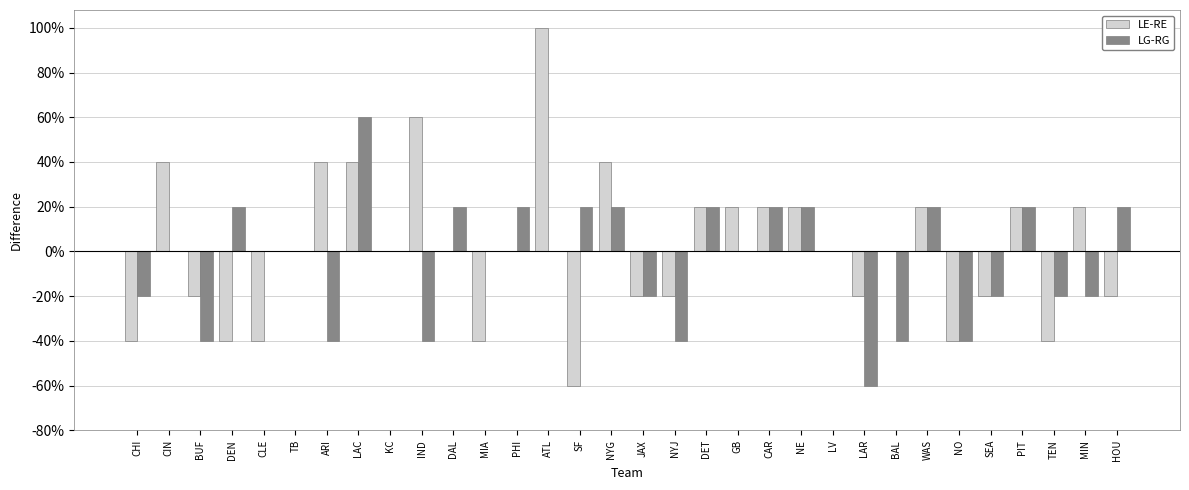

Reading left to right, transcribe all the data shown in this chart.

LE-RE: CHI=-2	CIN=2	BUF=-1	DEN=-2	CLE=-2	TB=0	ARI=2	LAC=2	KC=0	IND=3	DAL=0	MIA=-2	PHI=0	ATL=5	SF=-3	NYG=2	JAX=-1	NYJ=-1	DET=1	GB=1	CAR=1	NE=1	LV=0	LAR=-1	BAL=0	WAS=1	NO=-2	SEA=-1	PIT=1	TEN=-2	MIN=1	HOU=-1
LG-RG: CHI=-1	CIN=0	BUF=-2	DEN=1	CLE=0	TB=0	ARI=-2	LAC=3	KC=0	IND=-2	DAL=1	MIA=0	PHI=1	ATL=0	SF=1	NYG=1	JAX=-1	NYJ=-2	DET=1	GB=0	CAR=1	NE=1	LV=0	LAR=-3	BAL=-2	WAS=1	NO=-2	SEA=-1	PIT=1	TEN=-1	MIN=-1	HOU=1